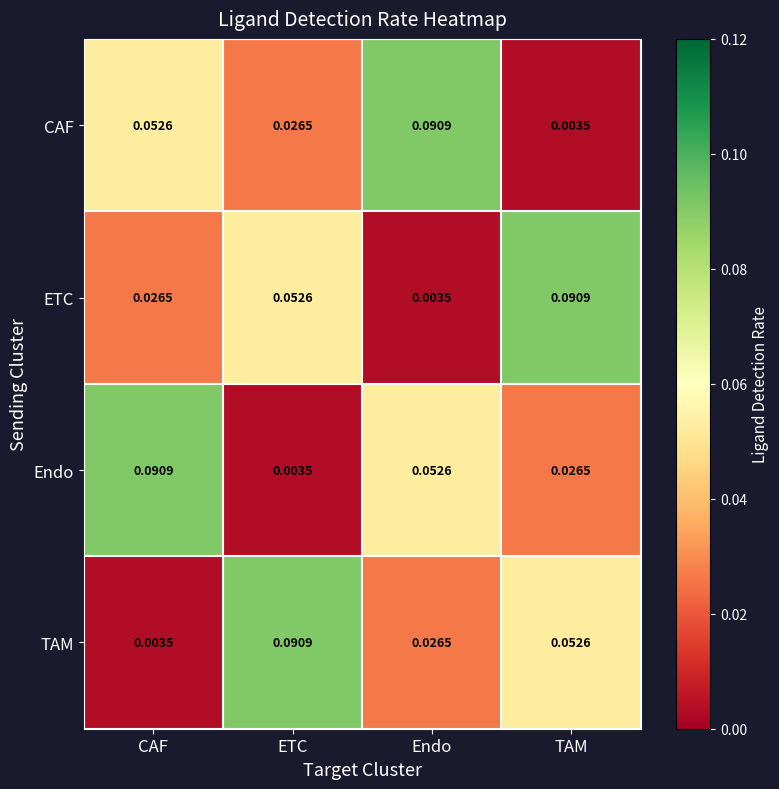

List the labels in order of Endo value, smallest first.

ETC, TAM, Endo, CAF